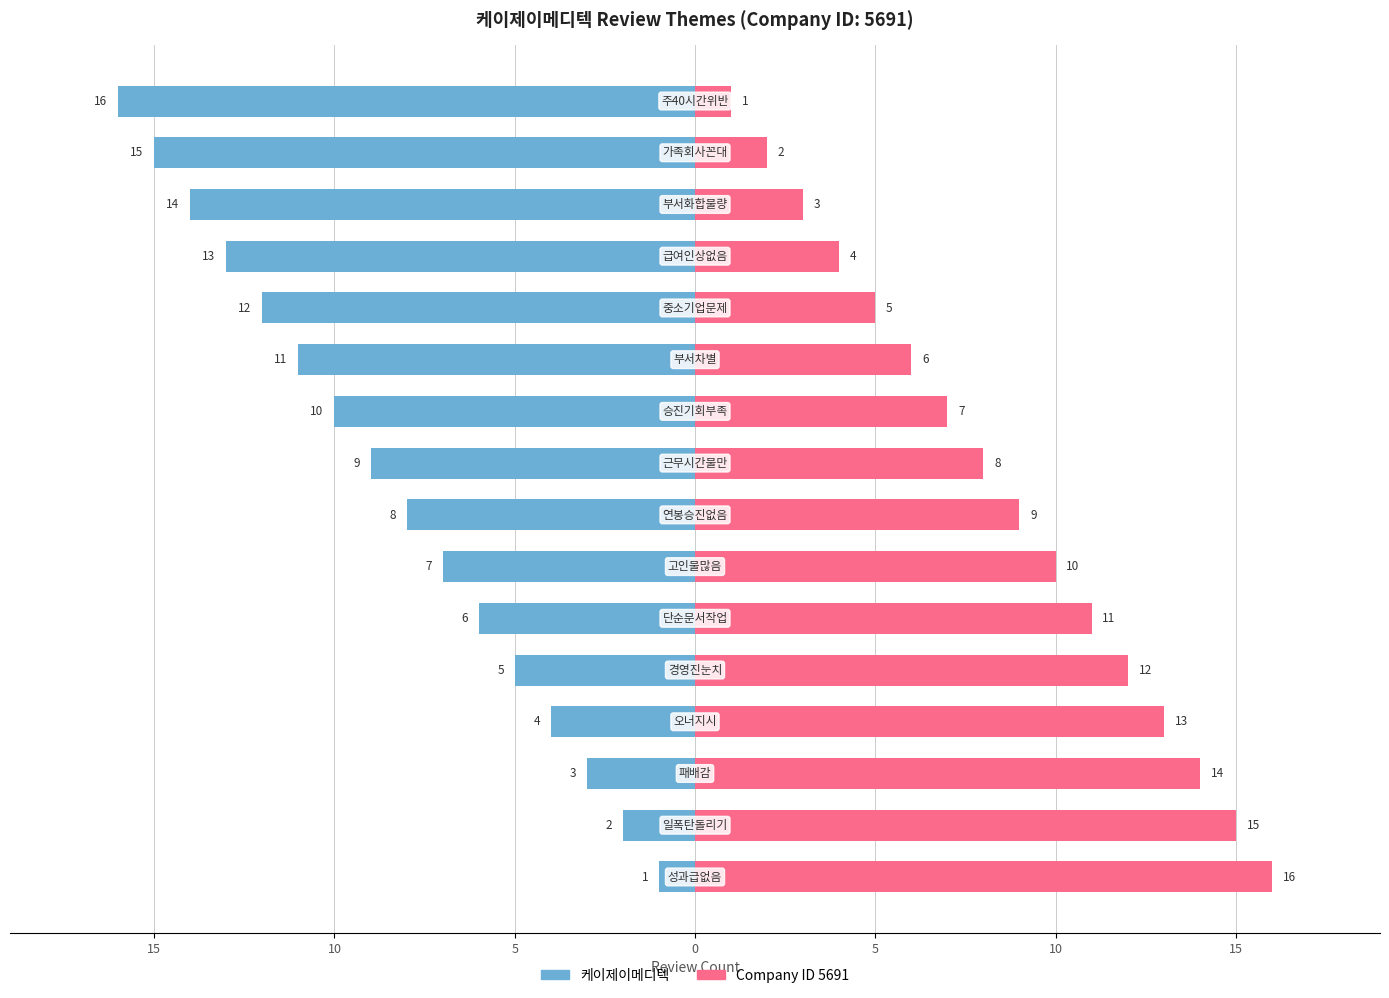

What are all the series names shown in the legend?

케이제이메디텍, Company ID 5691